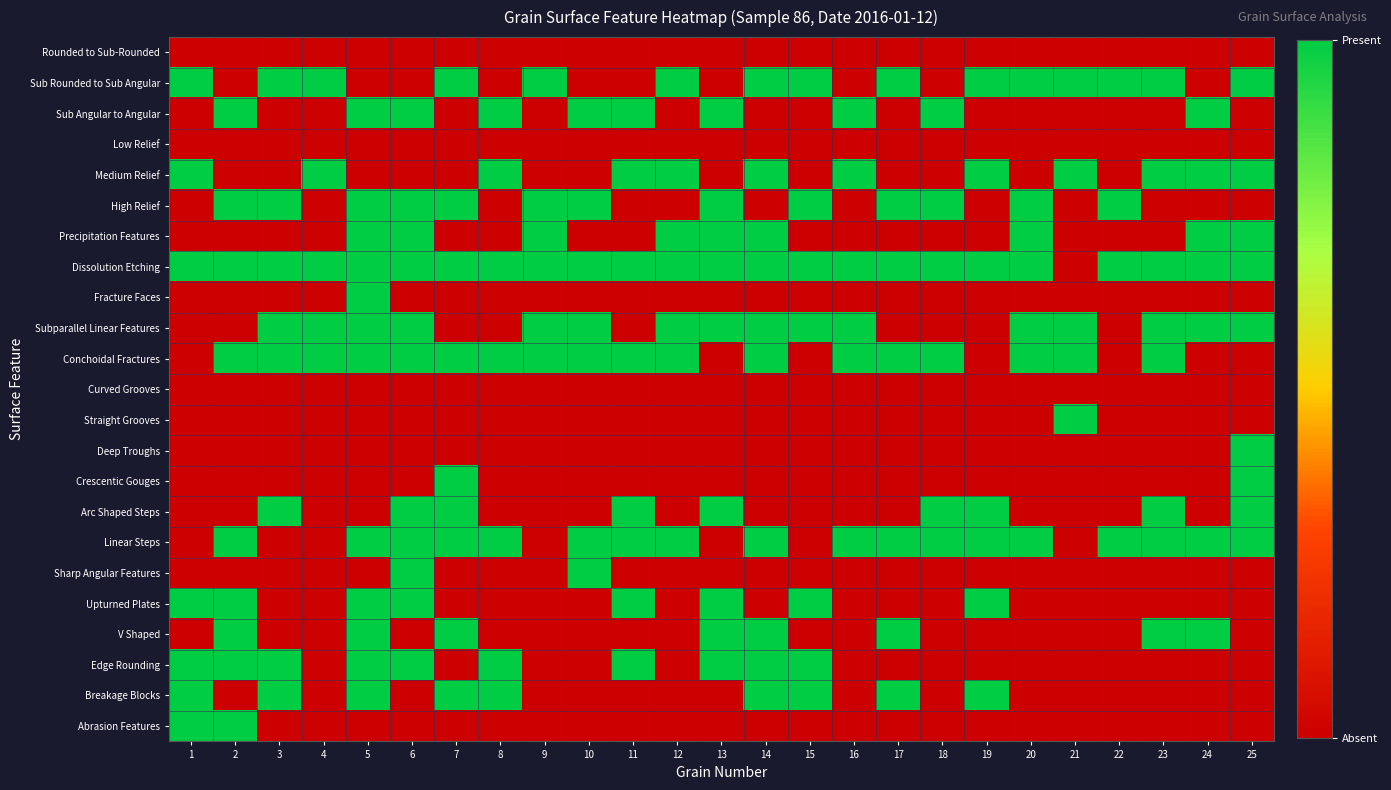

What is the greatest value displayed?

1